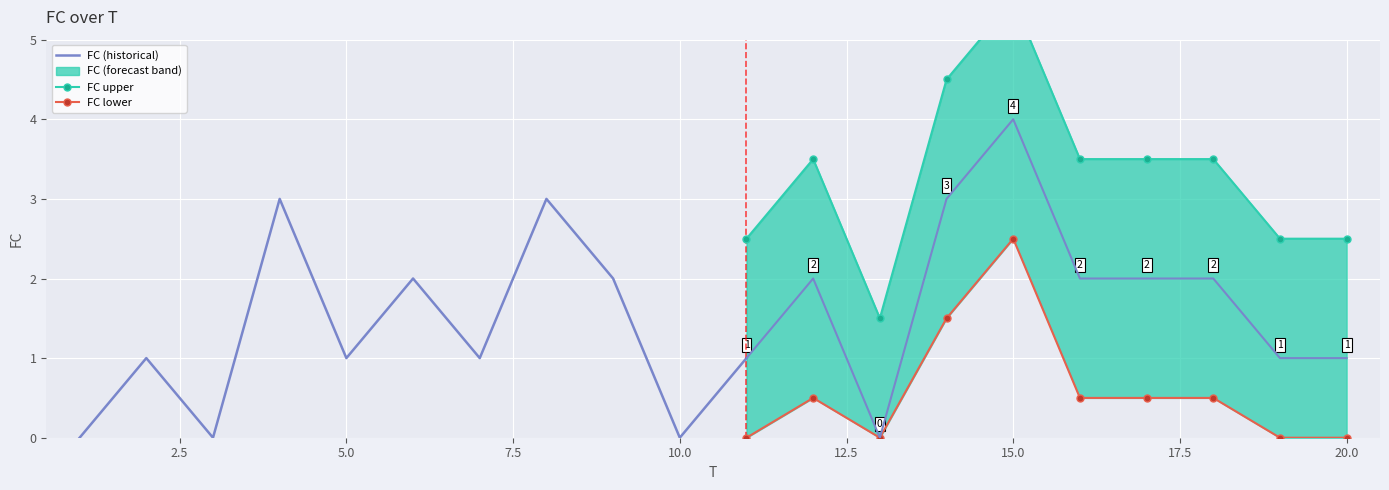

Reading left to right, extract all data points from this chart.

1=0	2=1	3=0	4=3	5=1	6=2	7=1	8=3	9=2	10=0	11=1	12=2	13=0	14=3	15=4	16=2	17=2	18=2	19=1	20=1